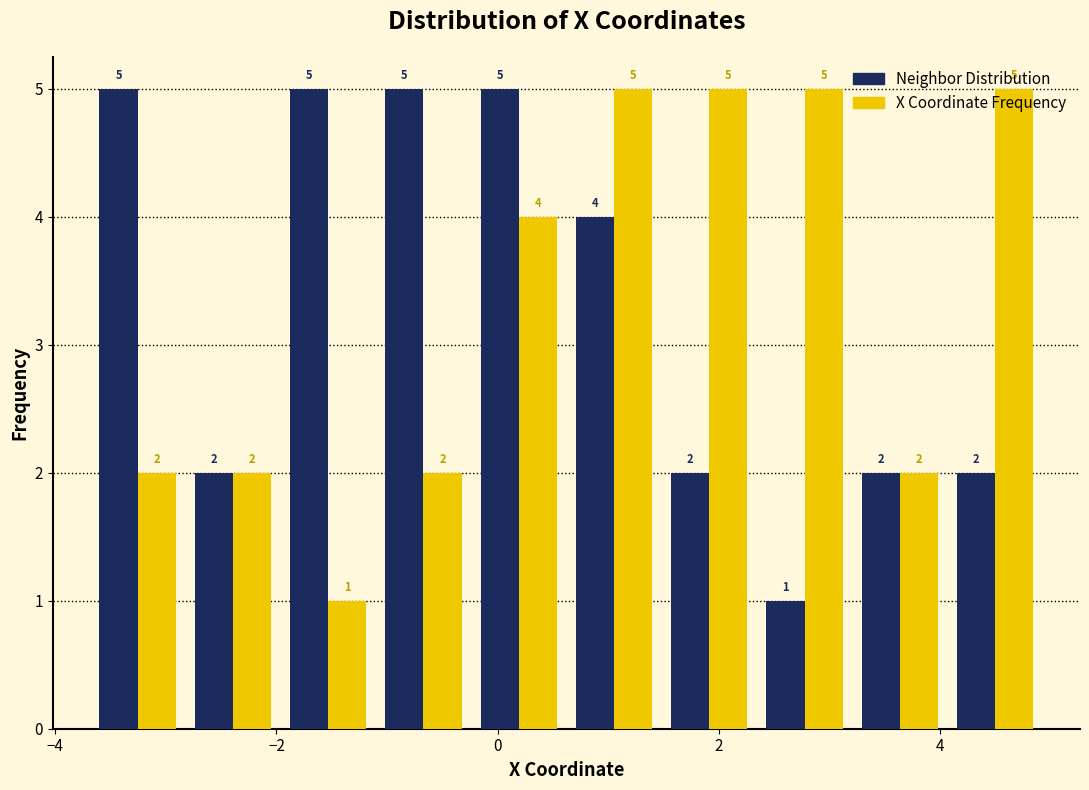

Reading left to right, transcribe this chart: for each range on the x-axis, give the height of each series' bar. The bar edges are not printed on the chart, so give them approximately, as read against the axis.

-3.6 to -2.8: Neighbor Distribution=5	X Coordinate Frequency=2
-2.8 to -2.0: Neighbor Distribution=2	X Coordinate Frequency=2
-2.0 to -1.2: Neighbor Distribution=5	X Coordinate Frequency=1
-1.2 to -0.2: Neighbor Distribution=5	X Coordinate Frequency=2
-0.2 to 0.6: Neighbor Distribution=5	X Coordinate Frequency=4
0.6 to 1.4: Neighbor Distribution=4	X Coordinate Frequency=5
1.4 to 2.4: Neighbor Distribution=2	X Coordinate Frequency=5
2.4 to 3.2: Neighbor Distribution=1	X Coordinate Frequency=5
3.2 to 4.0: Neighbor Distribution=2	X Coordinate Frequency=2
4.0 to 5.0: Neighbor Distribution=2	X Coordinate Frequency=5